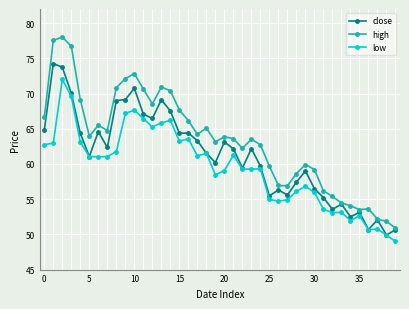

What is the maximum value shown in the chart?

78.0